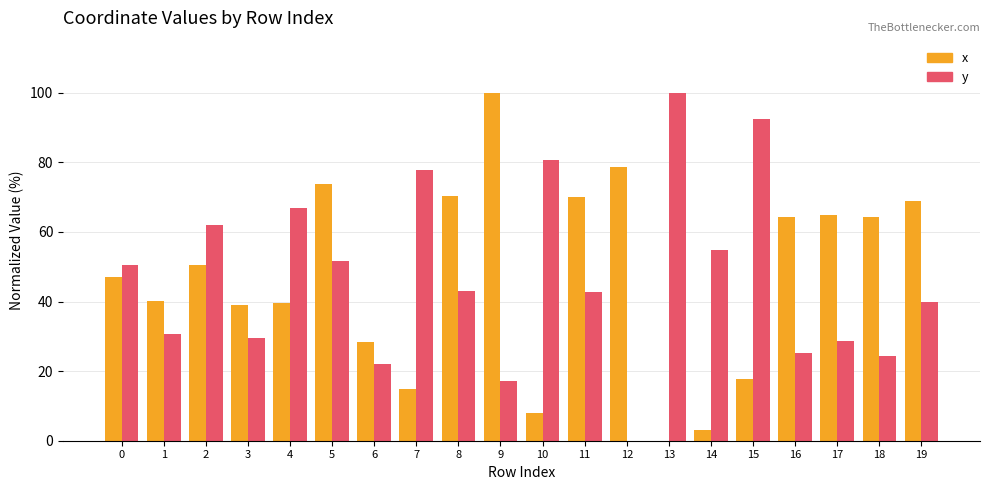

What is the difference between the y values at 16 and 11?

17.5